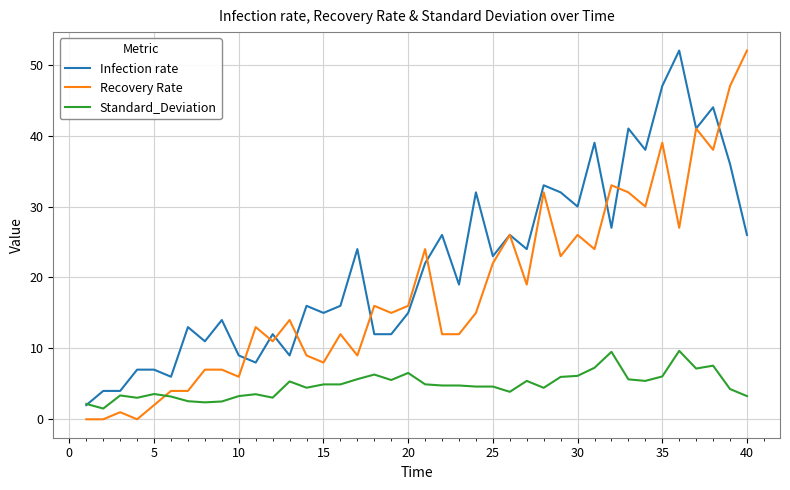

What is the minimum value for Standard_Deviation?

1.5